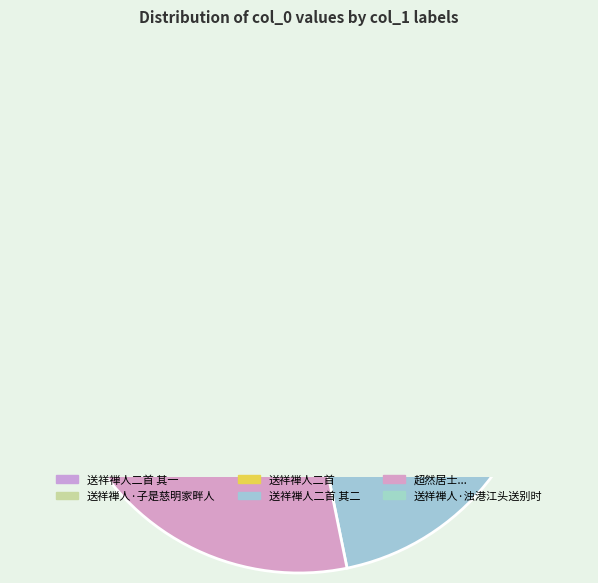

Does 送祥禅人·子是慈明家畔人 represent more than half of the total?

No